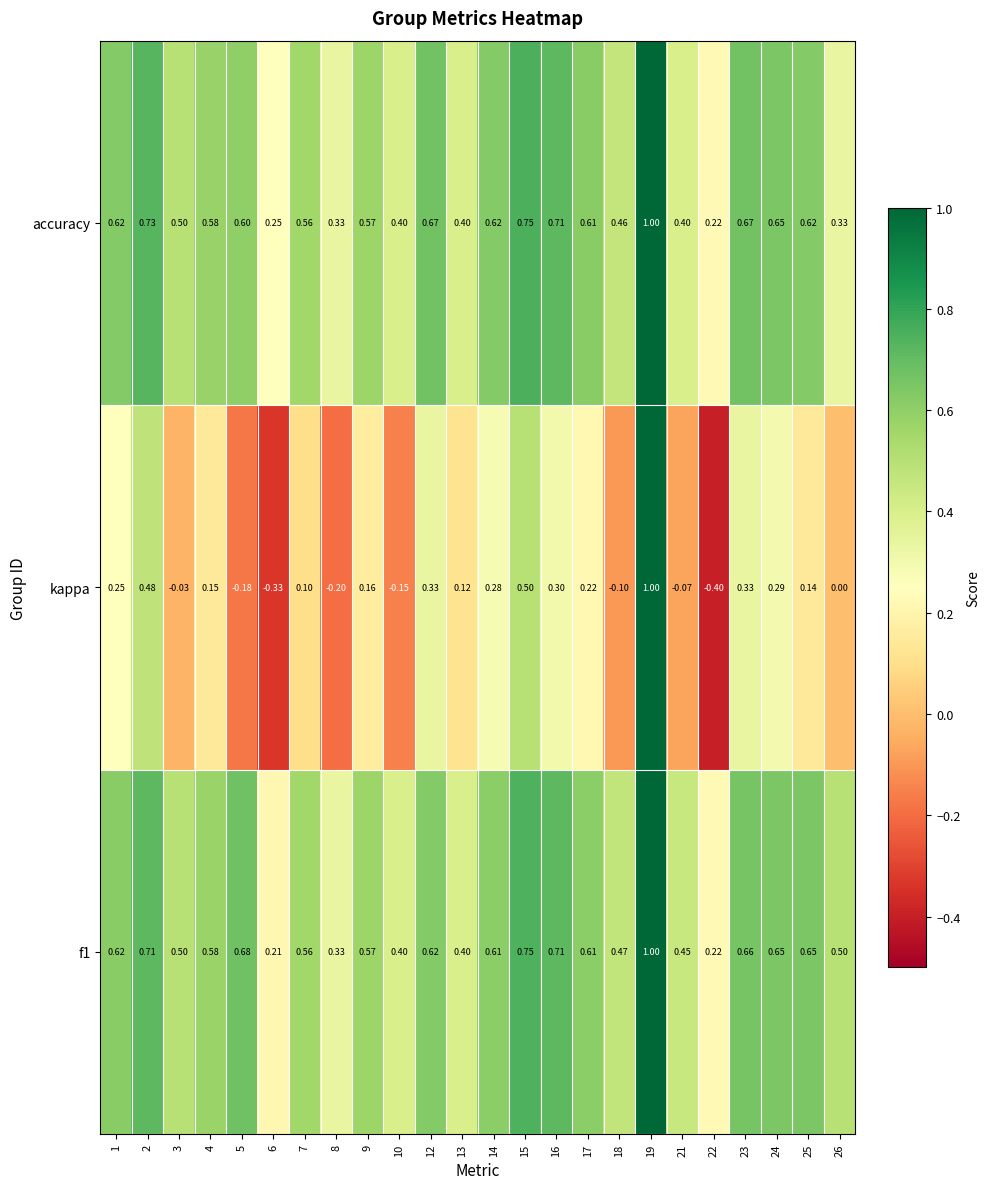

Between 16 and 22, which series saw the biggest shift?

kappa